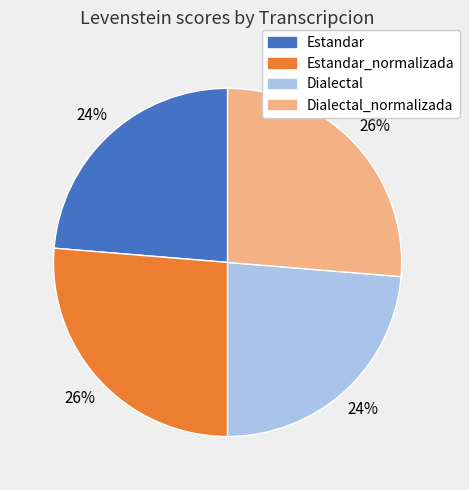

How many slices are in this pie chart?

4